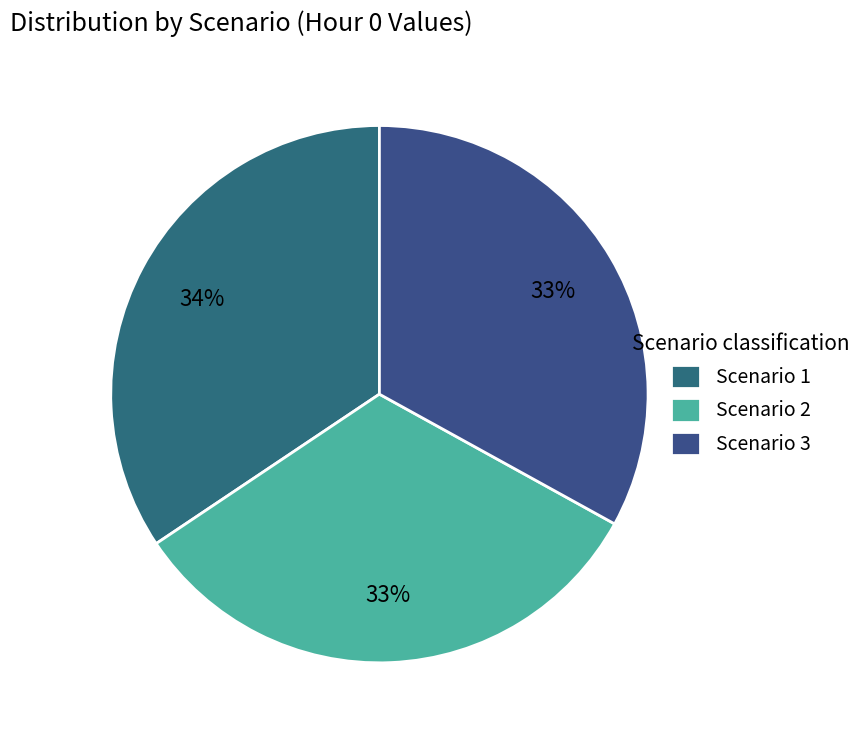

To the nearest percent, what is the combined percentage of Scenario 3 and Scenario 2?

66%